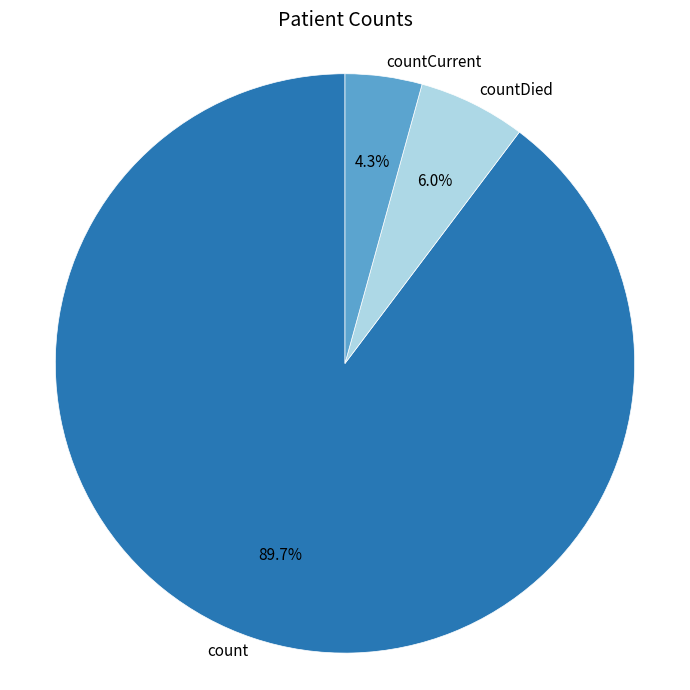

Rank the categories by value from highest to lowest.

count, countDied, countCurrent